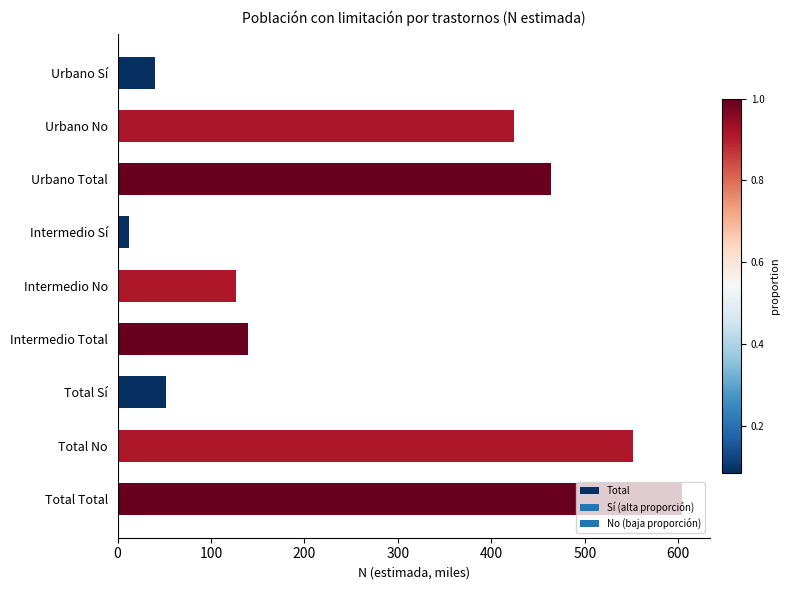

What is the change in value from Urbano Total to Intermedio Total?

-324.9